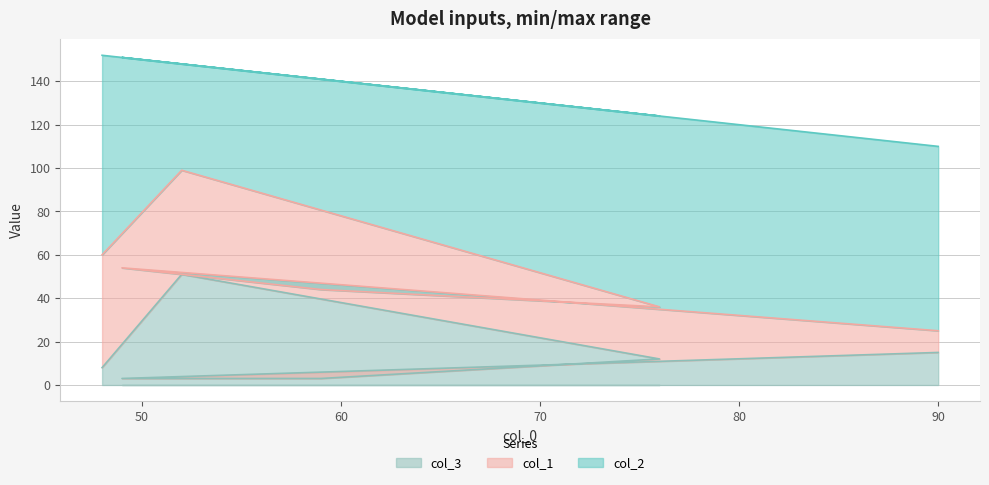

True or false: col_1 and col_2 cross at least once.

False